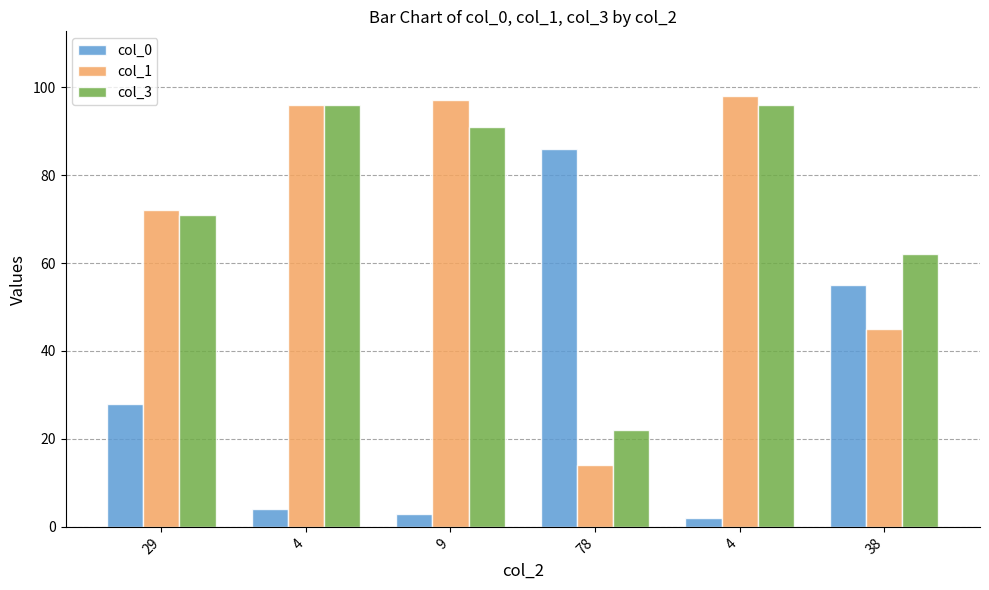

Which category has the highest value across all series?

4